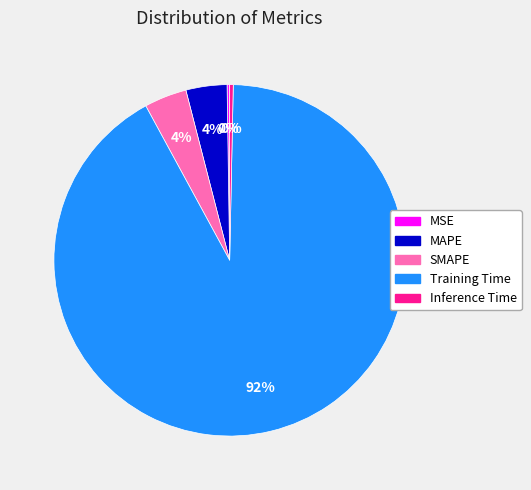

To the nearest percent, what is the combined percentage of MAPE and SMAPE?

8%